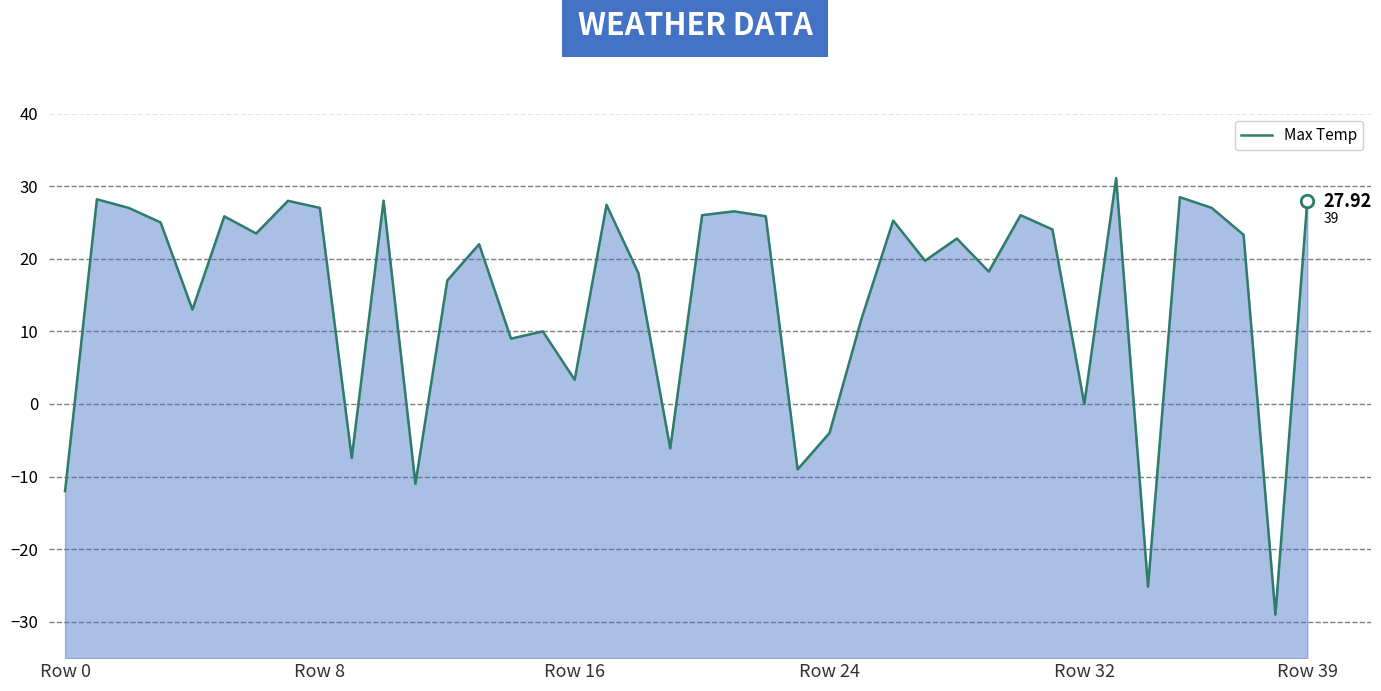

Reading left to right, transcribe all the data shown in this chart.

-12.0	28.2	27.0	25.0	13.0	25.8	23.5	28.0	27.0	-7.4	28.0	-11.0	17.0	22.0	9.0	10.0	3.3	27.4	18.0	-6.1	26.0	26.5	25.9	-9.0	-4.0	11.7	25.2	19.7	22.8	18.2	26.0	24.0	0.0	31.1	-25.1	28.5	27.0	23.3	-29.0	27.9